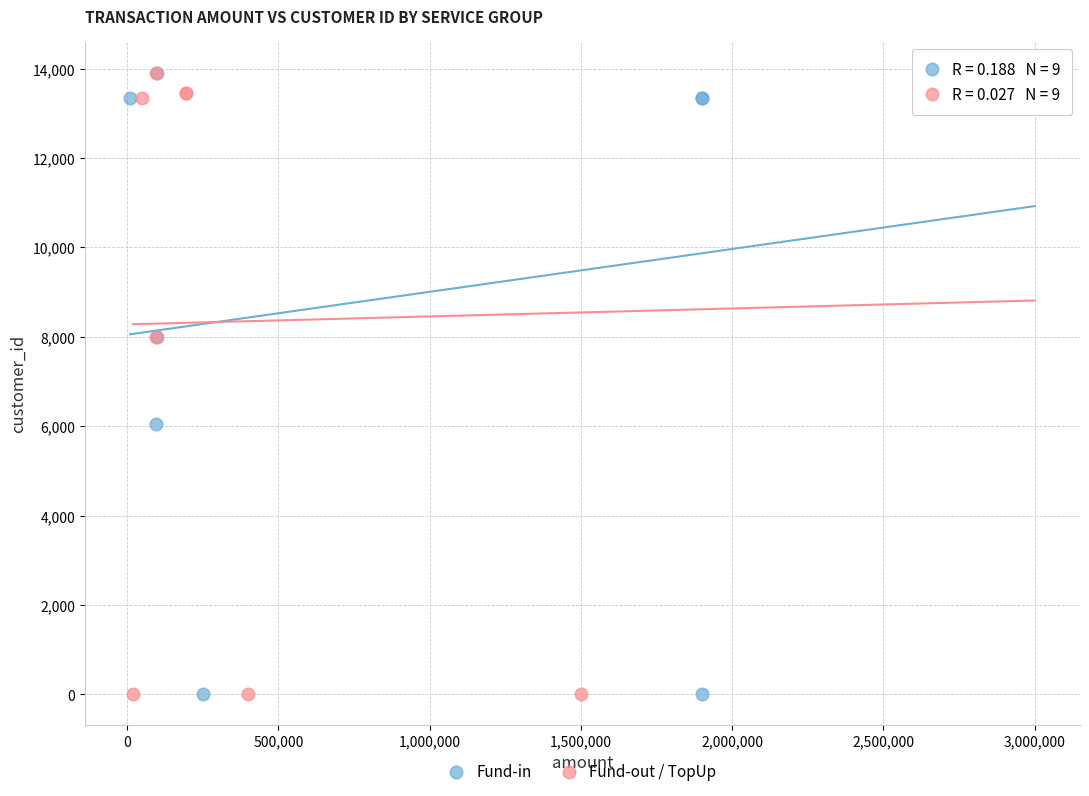

What are all the series names shown in the legend?

Fund-in, Fund-out / TopUp